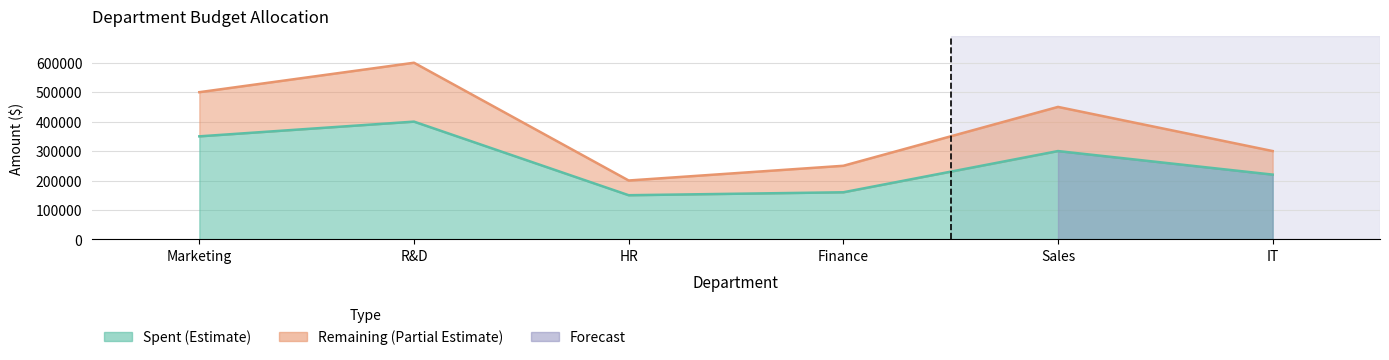

Which series changed the most between Marketing and IT?

Remaining